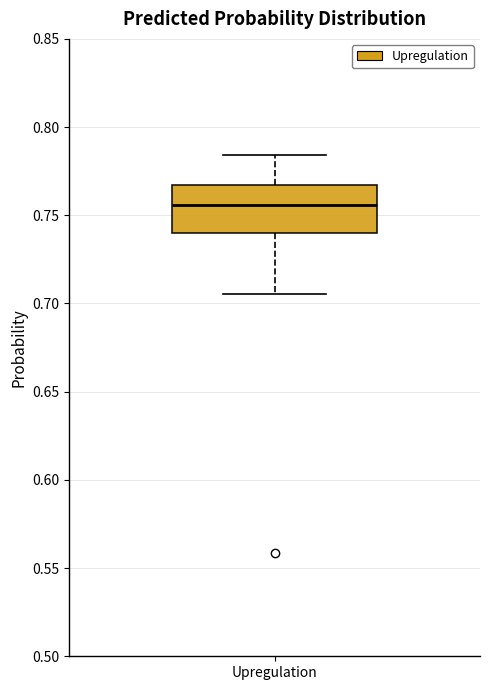

Read this box plot against the y-axis: the position of the median line, the range covered by the box, and the ends of both whiskers. The values are not printed on the chart, so give them approximately, as read against the axis.

median 0.755, box 0.740 to 0.765, whiskers 0.705 to 0.785